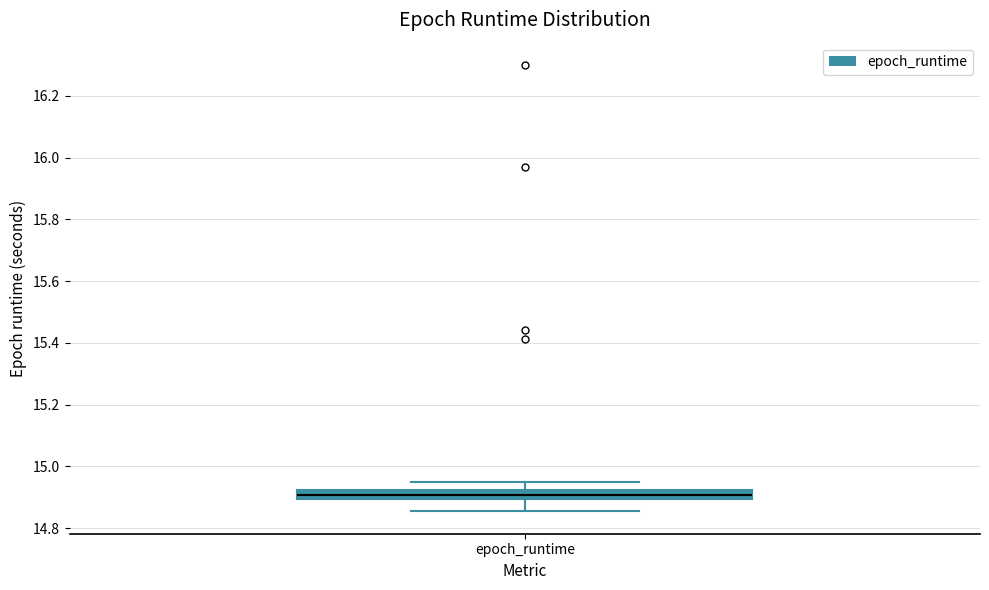

Where is the upper edge of the box for epoch_runtime on the y-axis? The values are not printed on the chart, so give them approximately, as read against the axis.

14.92